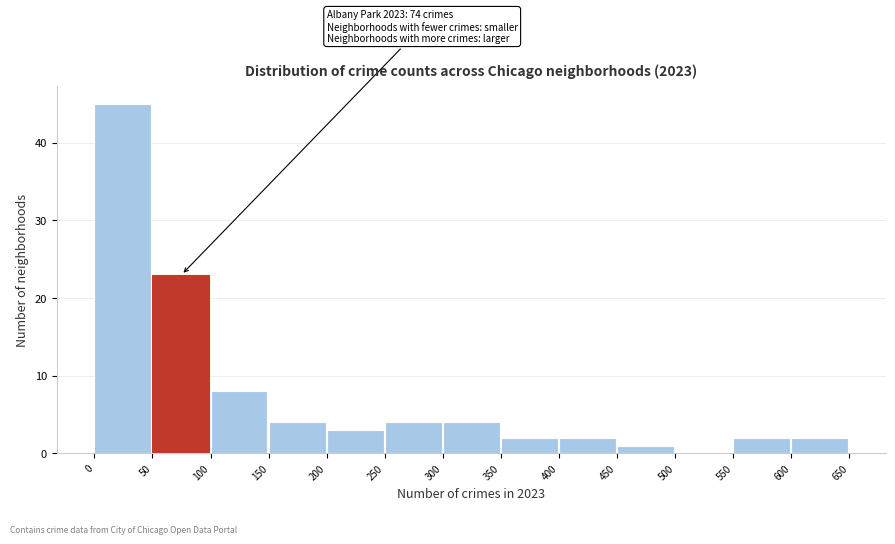

Which range on the x-axis has the tallest bar?

0 to 50